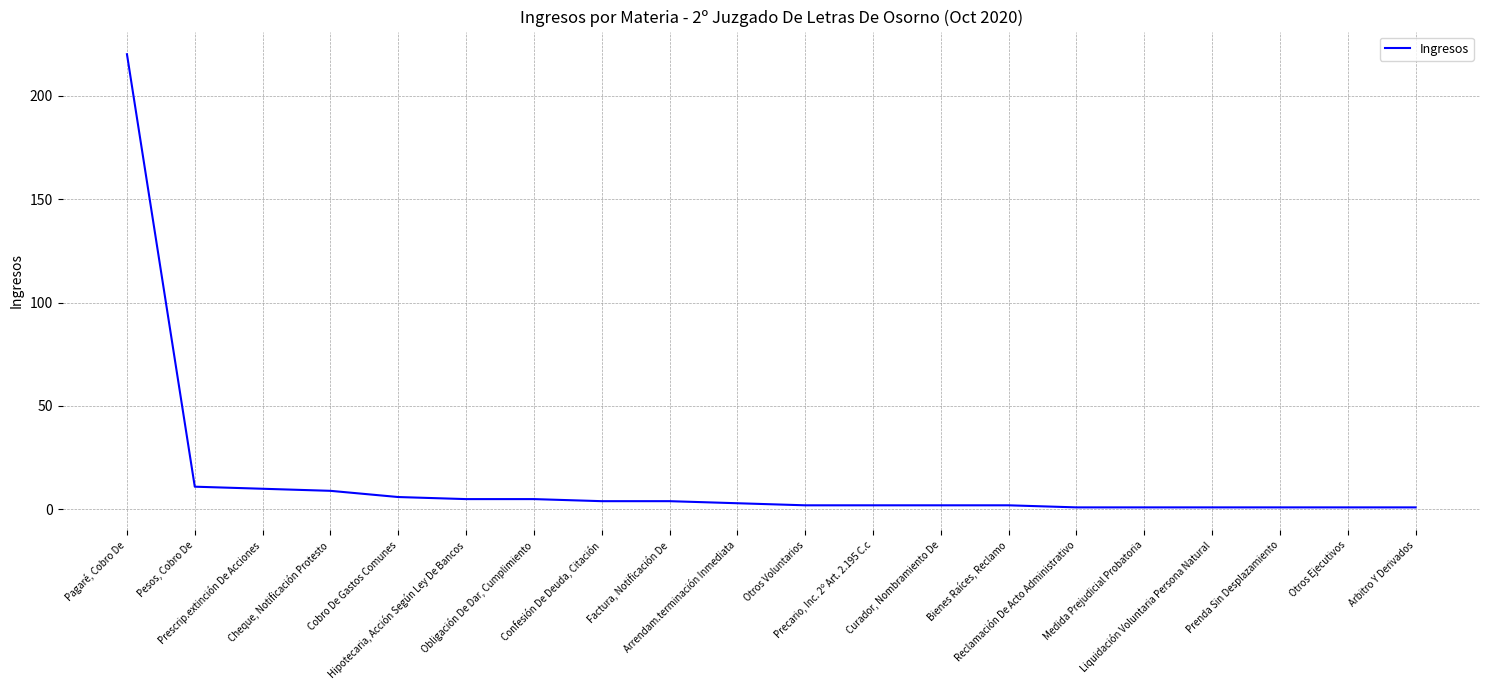

Reading left to right, extract all data points from this chart.

220	11	10	9	6	5	5	4	4	3	2	2	2	2	1	1	1	1	1	1